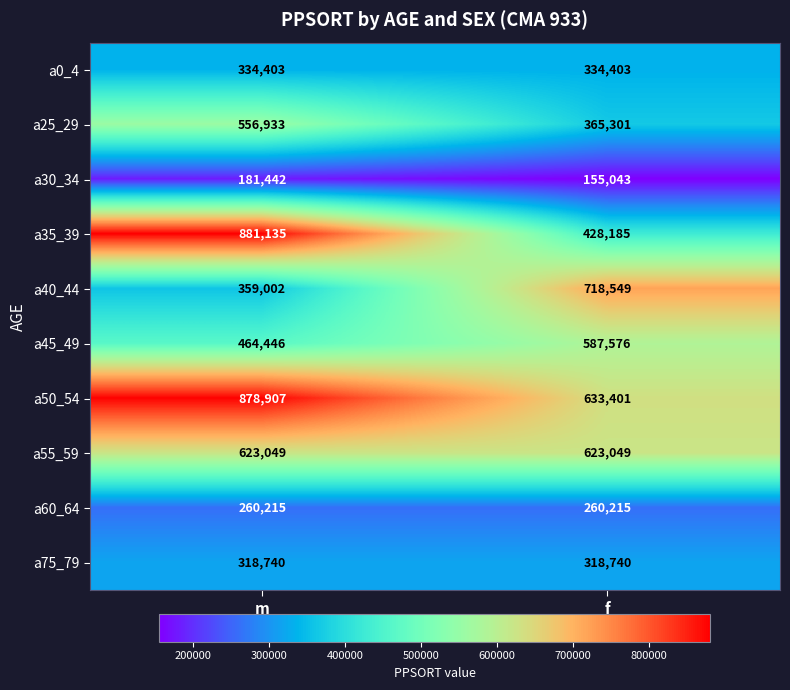

What is the sum of the a45_49 values at m and f?

1052022